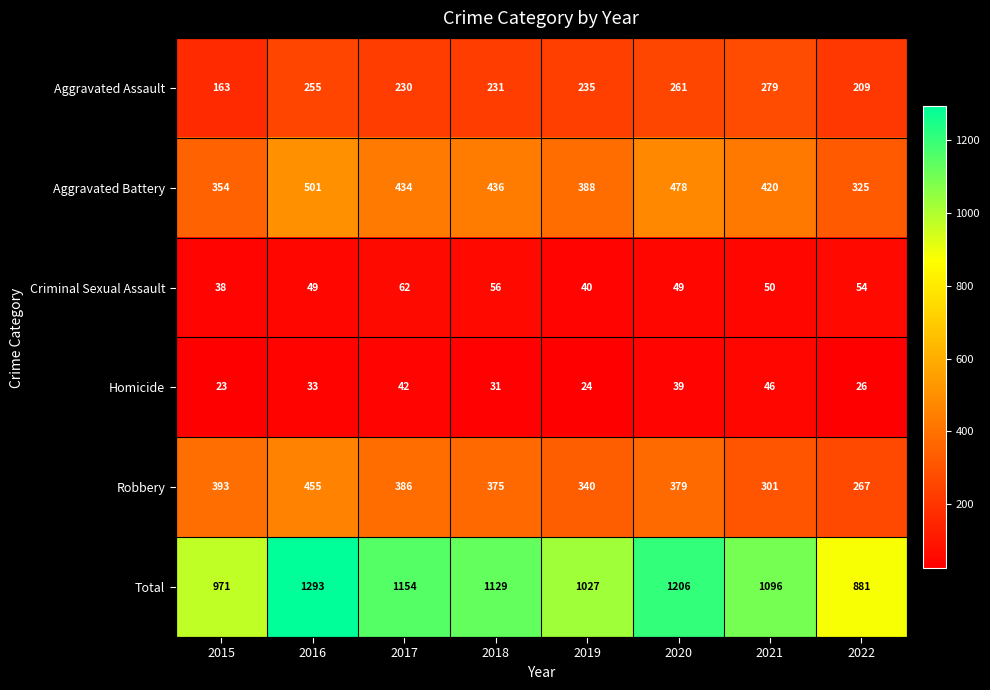

List the series in order of their peak value, highest first.

Total, Aggravated Battery, Robbery, Aggravated Assault, Criminal Sexual Assault, Homicide